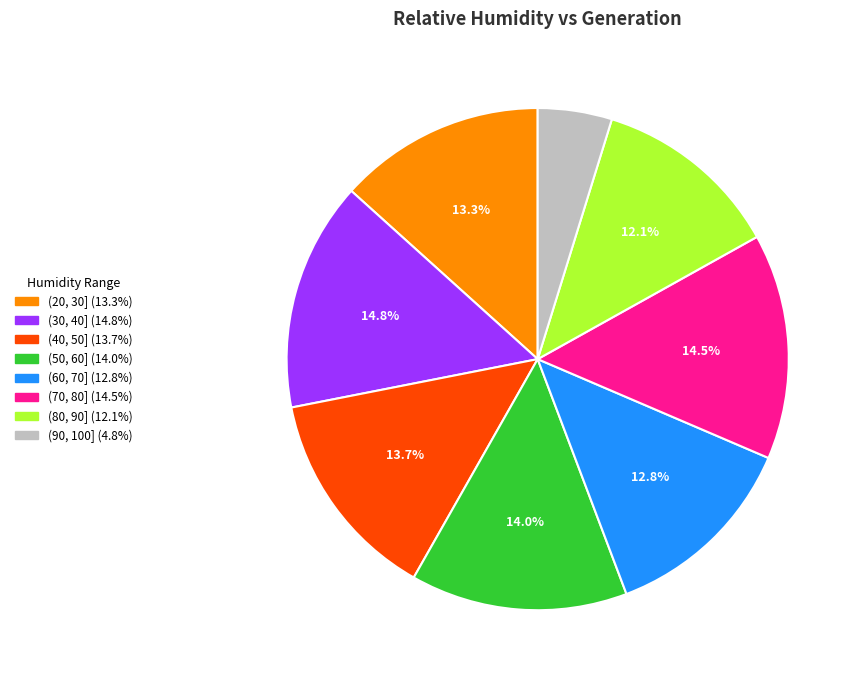

Approximately how many times larger is the value at (20, 30] (13.3%) compared to (80, 90] (12.1%)?

1.1